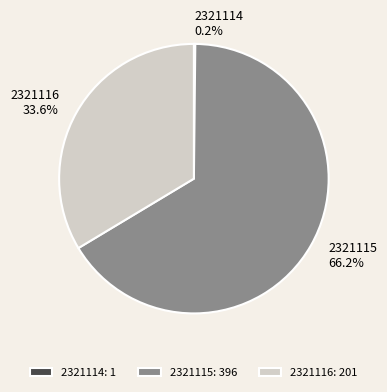

What percentage is NOT represented by 2321115?

33.8%